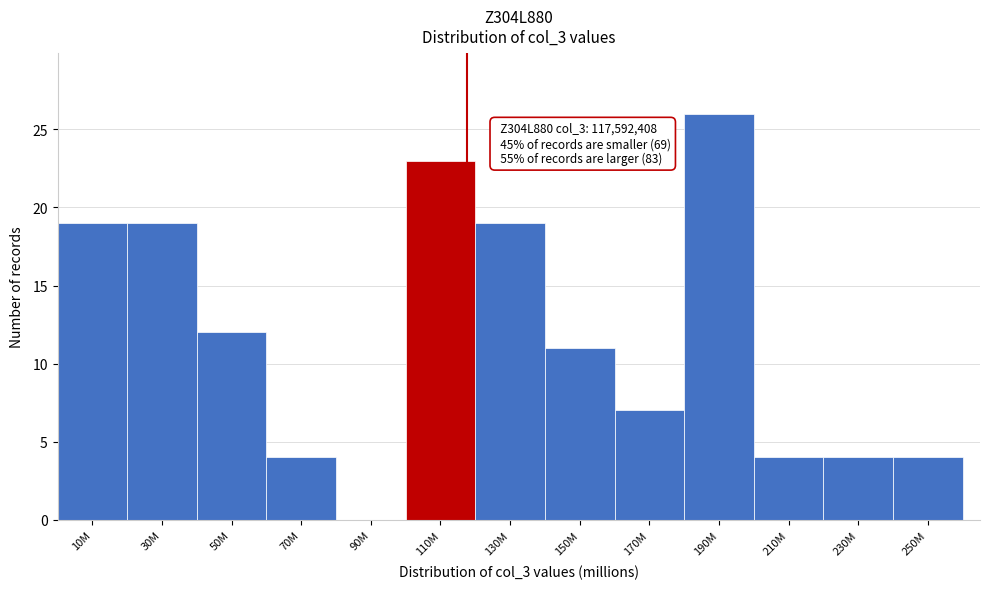

Reading left to right, list all the values displayed in this chart.

10M=19	30M=19	50M=12	70M=4	90M=0	110M=23	130M=19	150M=11	170M=7	190M=26	210M=4	230M=4	250M=4